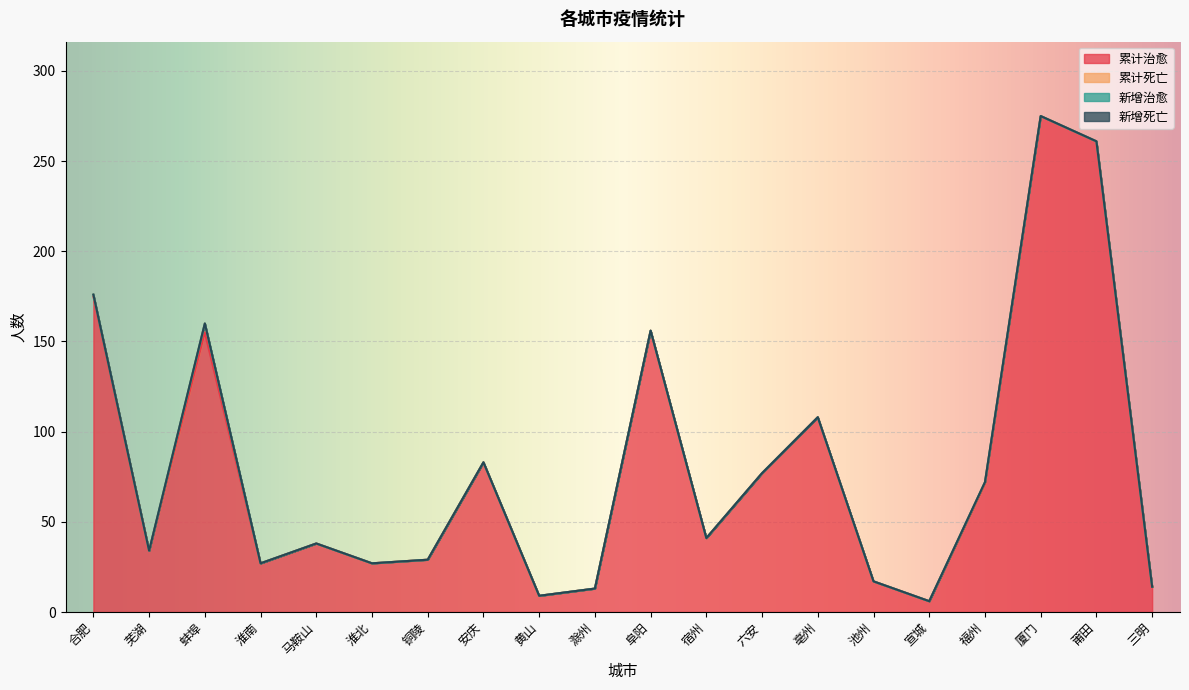

What is the total value across all series at 三明?

14